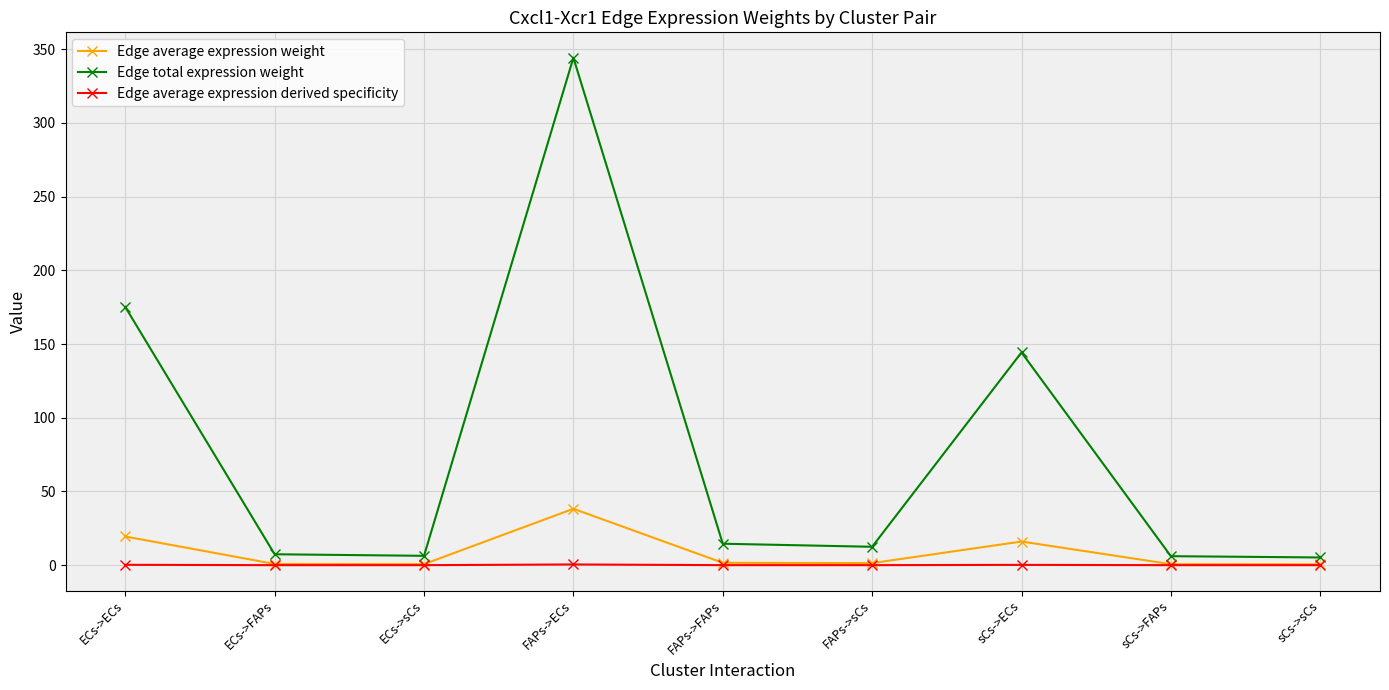

Rank the series by their maximum value, from lowest to highest.

Edge average expression derived specificity, Edge average expression weight, Edge total expression weight